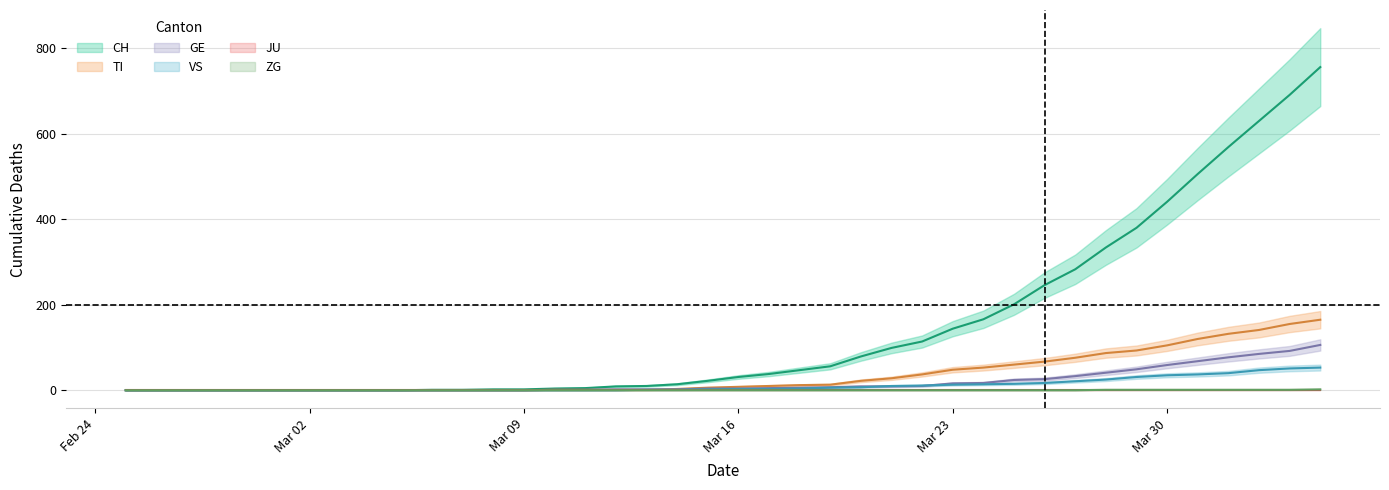

True or false: ZG and CH cross at least once.

False